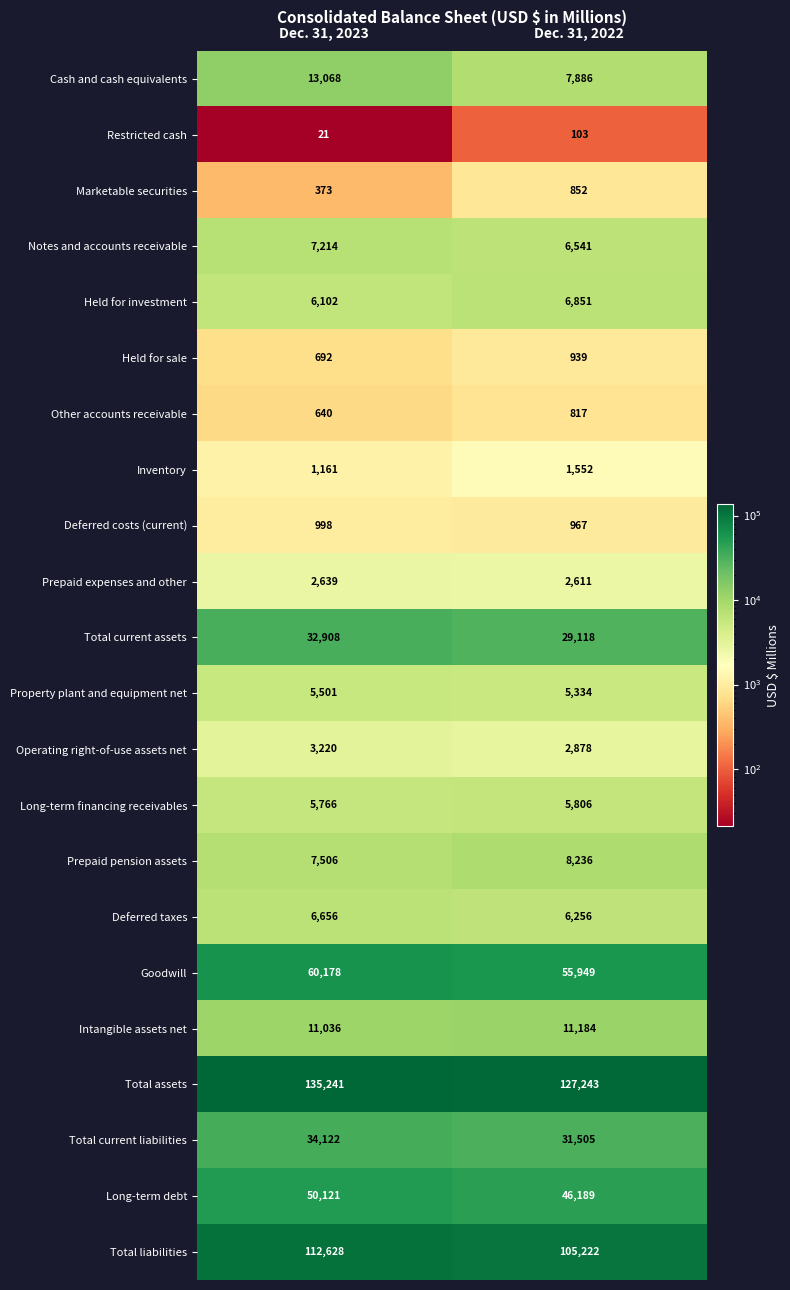

Rank the series at Dec. 31, 2023 from highest to lowest value.

Total assets, Total liabilities, Goodwill, Long-term debt, Total current liabilities, Total current assets, Cash and cash equivalents, Intangible assets net, Prepaid pension assets, Notes and accounts receivable, Deferred taxes, Held for investment, Long-term financing receivables, Property plant and equipment net, Operating right-of-use assets net, Prepaid expenses and other, Inventory, Deferred costs (current), Held for sale, Other accounts receivable, Marketable securities, Restricted cash